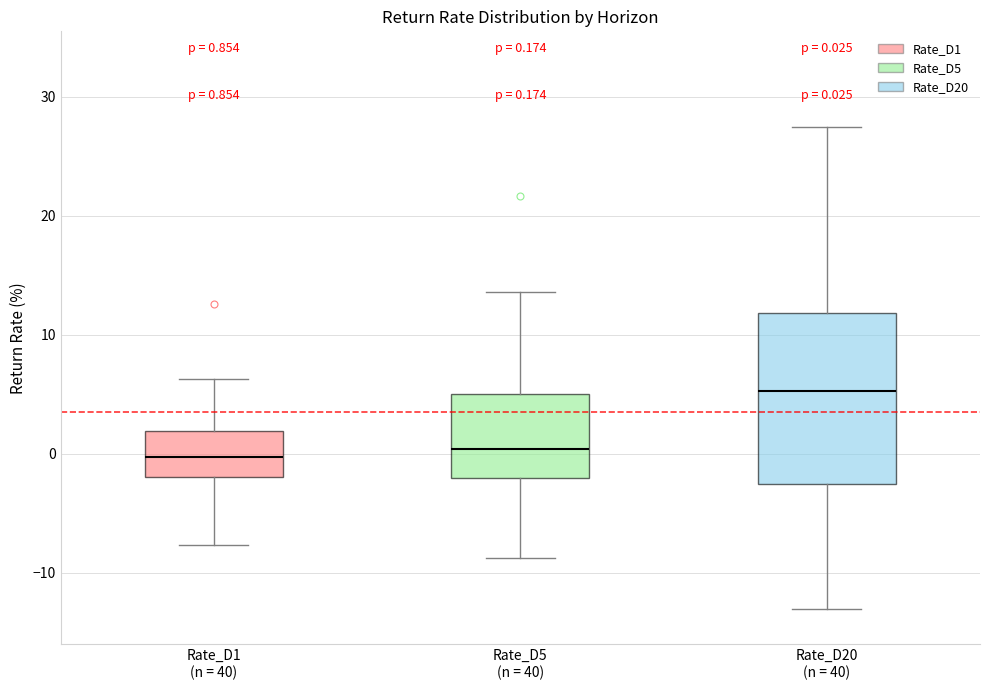

Which box has the highest median line?

Rate_D20 (n = 40)